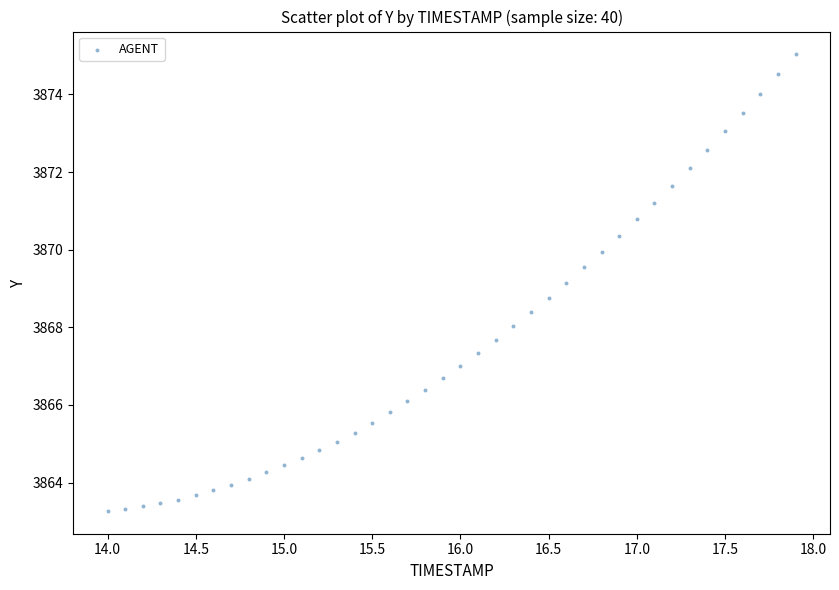

What is the range of Y values (max minus min)?

11.8